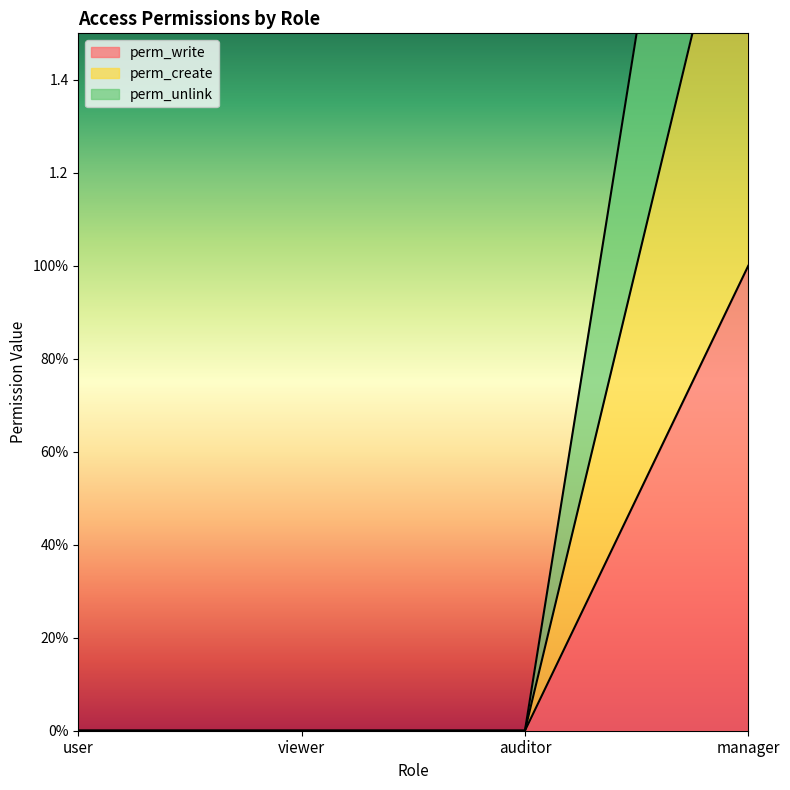

Reading right to left, extract all data points from this chart.

perm_write: manager=1	auditor=0	viewer=0	user=0
perm_create: manager=2	auditor=0	viewer=0	user=0
perm_unlink: manager=3	auditor=0	viewer=0	user=0